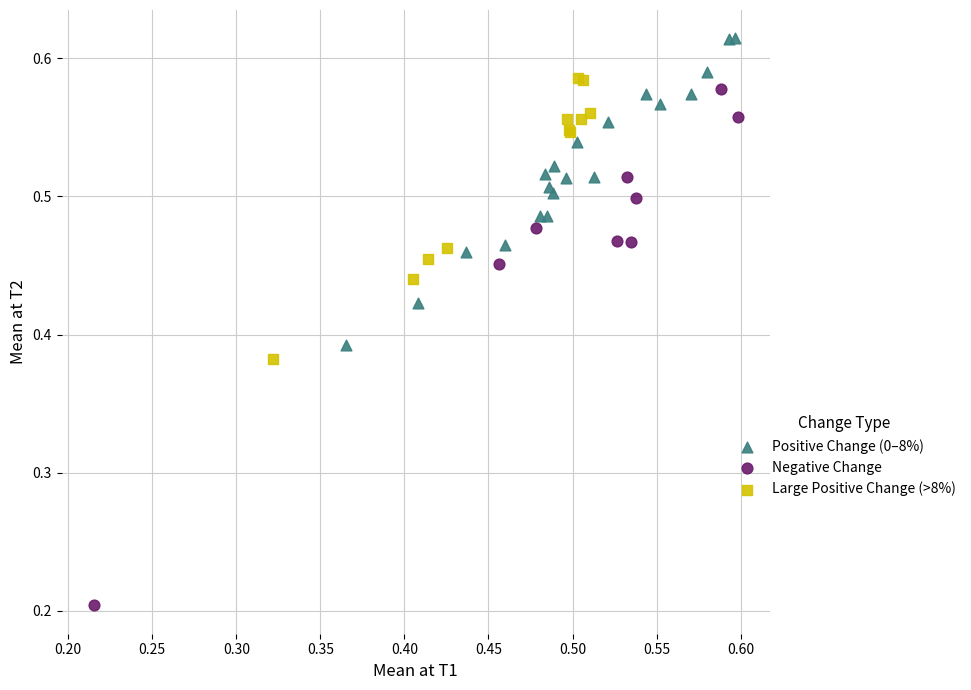

Which series has the largest Y range (max minus min)?

Negative Change